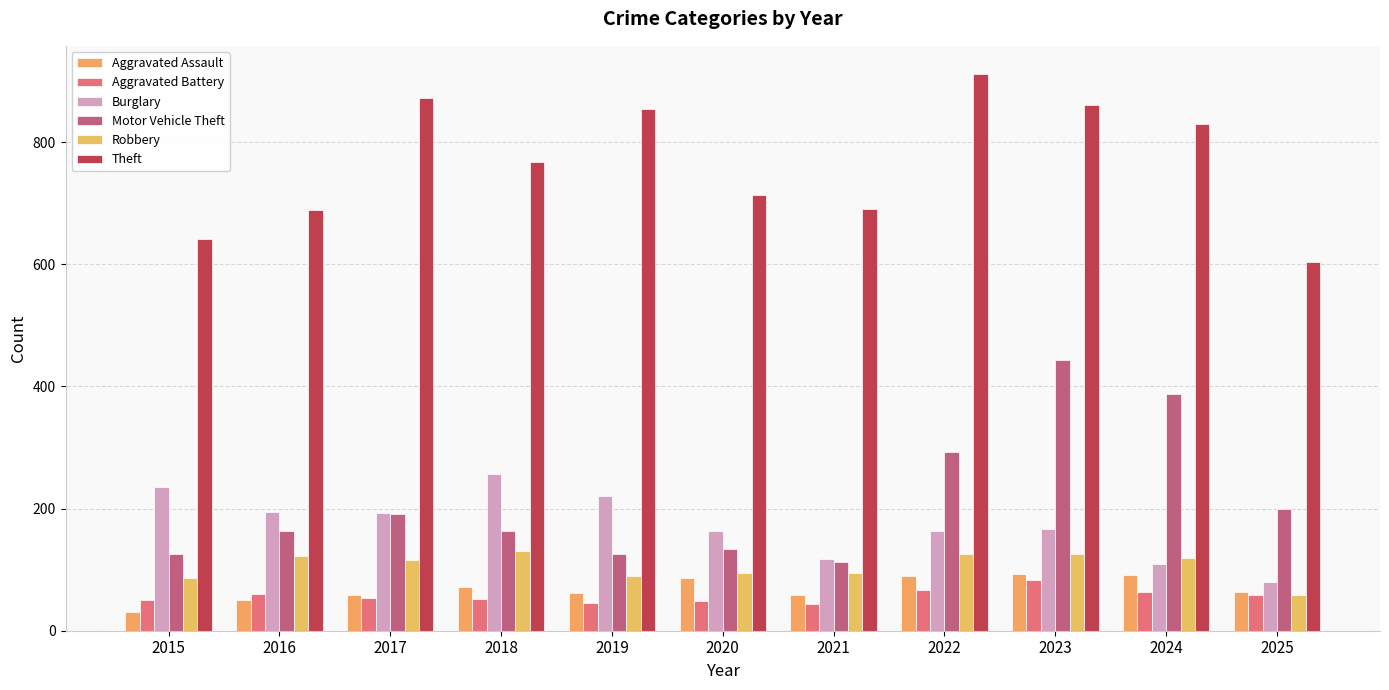

What is the sum of the Robbery values at 2025 and 2019?

148